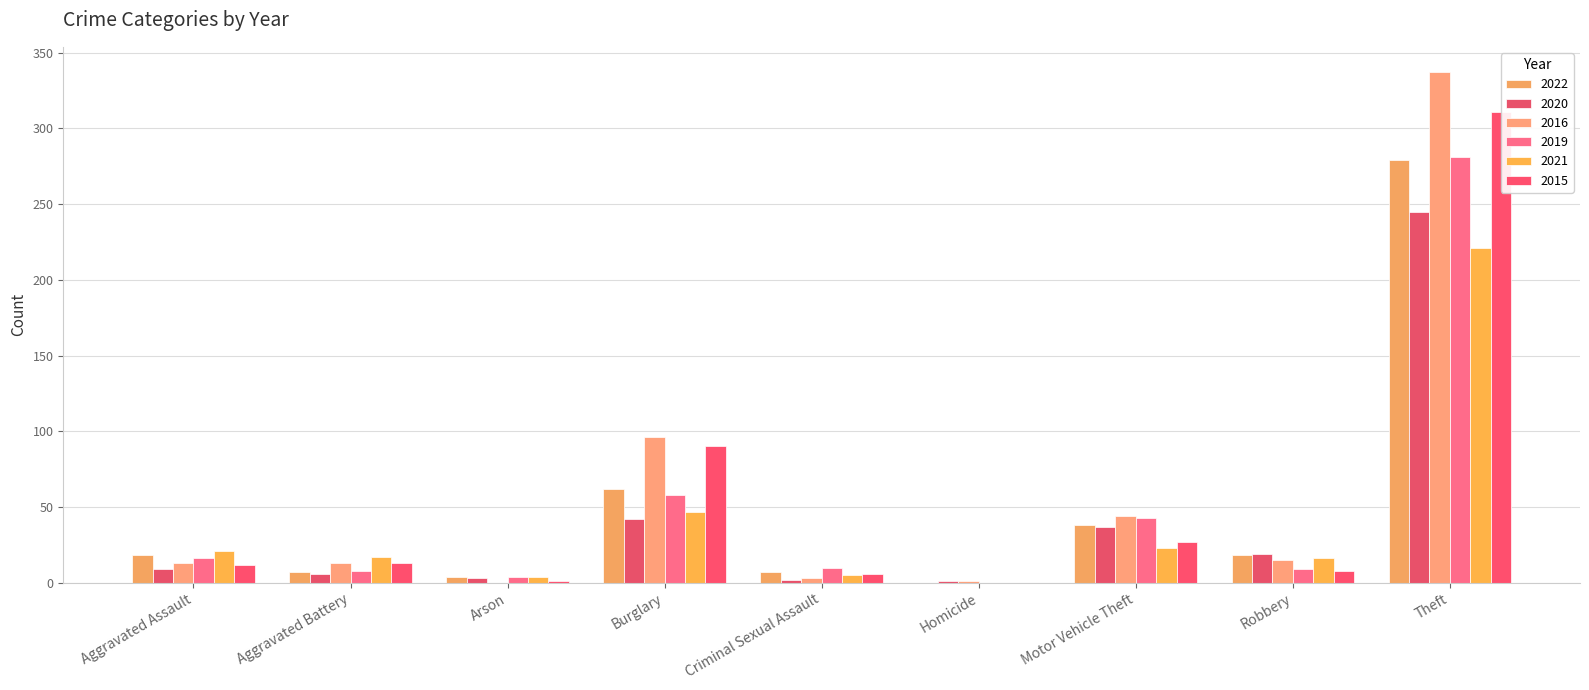

Reading left to right, extract all data points from this chart.

2022: Aggravated Assault=18	Aggravated Battery=7	Arson=4	Burglary=62	Criminal Sexual Assault=7	Homicide=0	Motor Vehicle Theft=38	Robbery=18	Theft=279
2020: Aggravated Assault=9	Aggravated Battery=6	Arson=3	Burglary=42	Criminal Sexual Assault=2	Homicide=1	Motor Vehicle Theft=37	Robbery=19	Theft=245
2016: Aggravated Assault=13	Aggravated Battery=13	Arson=0	Burglary=96	Criminal Sexual Assault=3	Homicide=1	Motor Vehicle Theft=44	Robbery=15	Theft=337
2019: Aggravated Assault=16	Aggravated Battery=8	Arson=4	Burglary=58	Criminal Sexual Assault=10	Homicide=0	Motor Vehicle Theft=43	Robbery=9	Theft=281
2021: Aggravated Assault=21	Aggravated Battery=17	Arson=4	Burglary=47	Criminal Sexual Assault=5	Homicide=0	Motor Vehicle Theft=23	Robbery=16	Theft=221
2015: Aggravated Assault=12	Aggravated Battery=13	Arson=1	Burglary=90	Criminal Sexual Assault=6	Homicide=0	Motor Vehicle Theft=27	Robbery=8	Theft=311